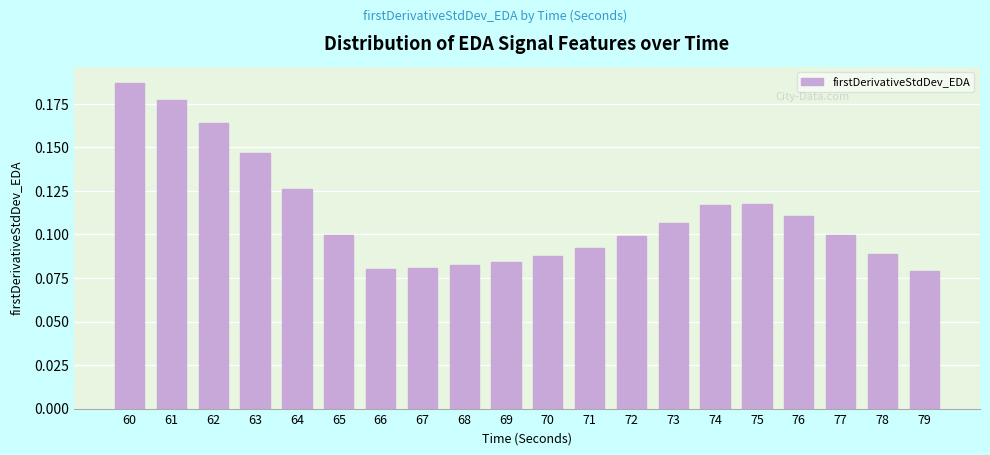

What is the sum of all values?

2.2